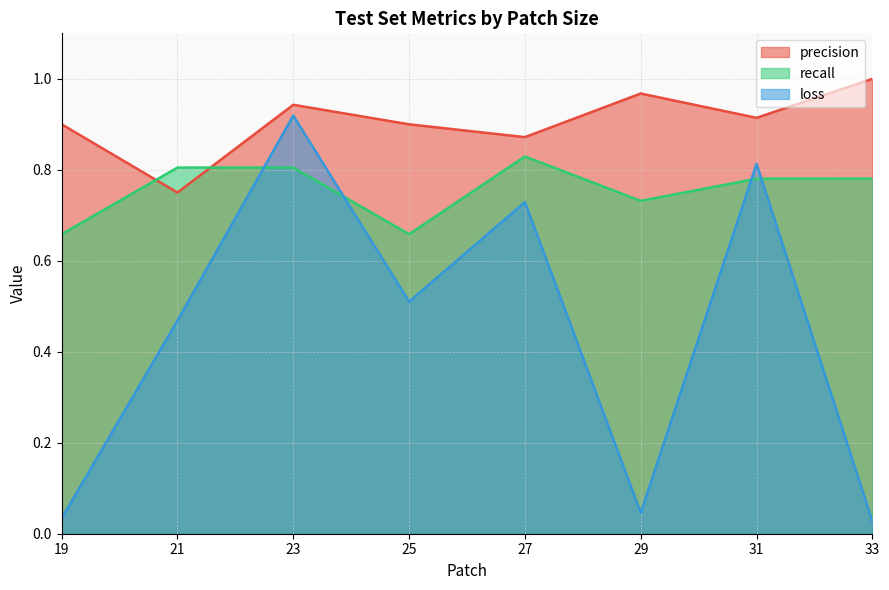

Which series has the largest total across all categories?

precision